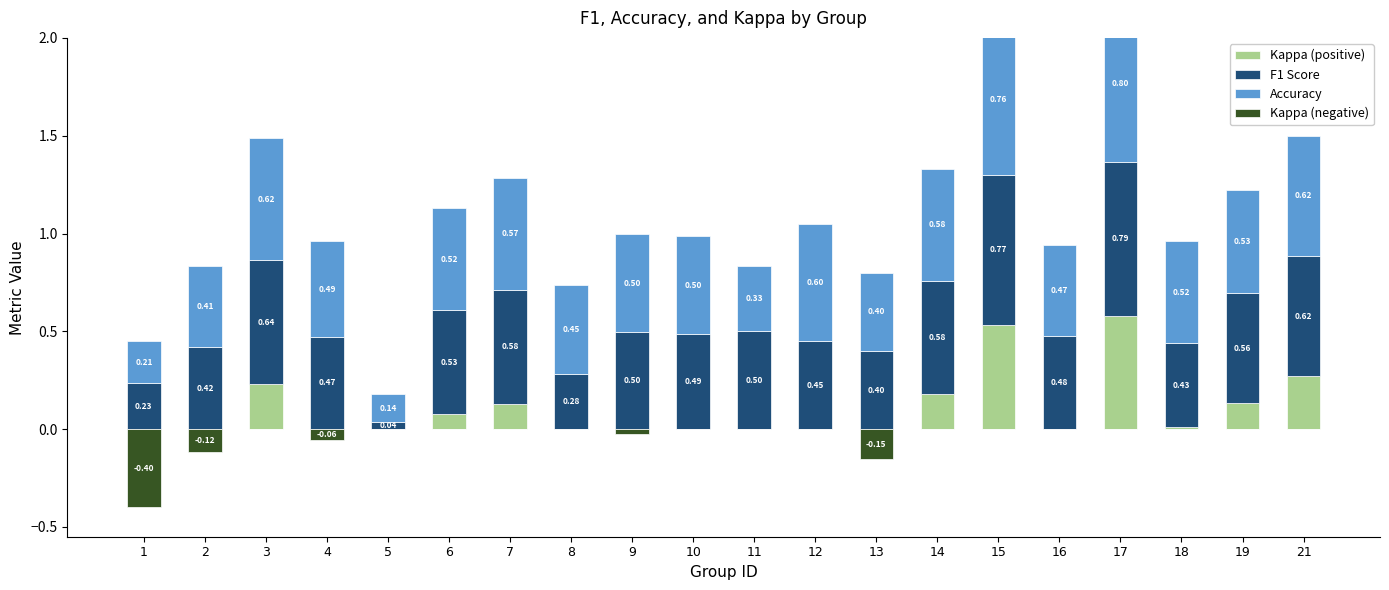

What is the value of the Accuracy bar at the 8th from the left?

0.5